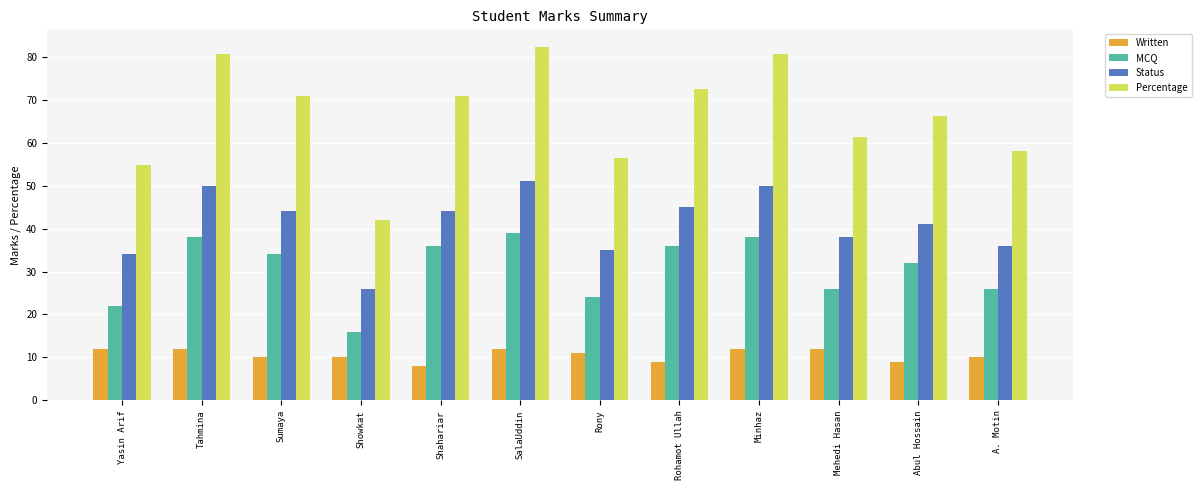

Where does the Percentage series first go above 70?

Tahmina